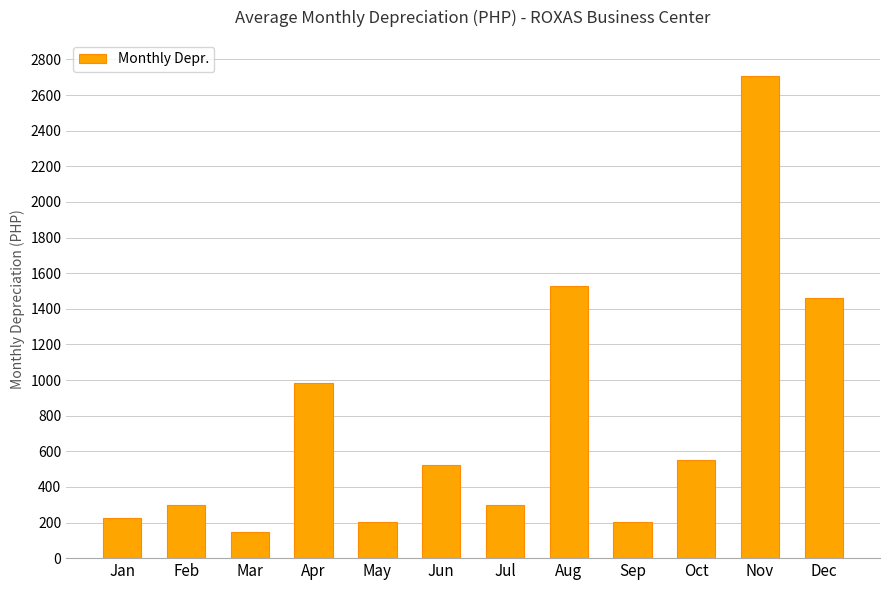

What value does the data have at Jan?

227.8